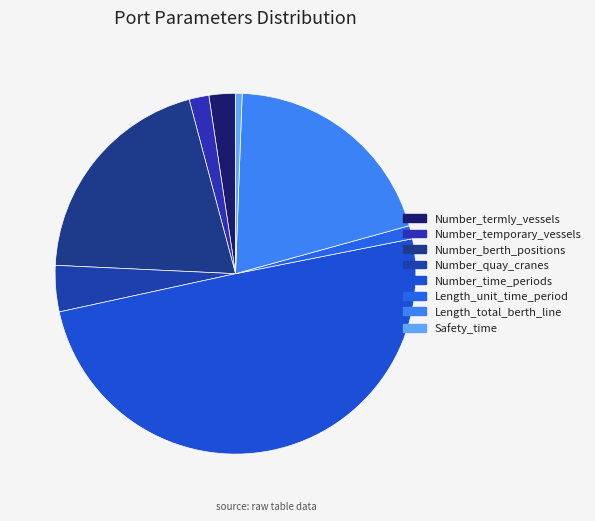

Is there any slice that represents more than half of the pie?

No